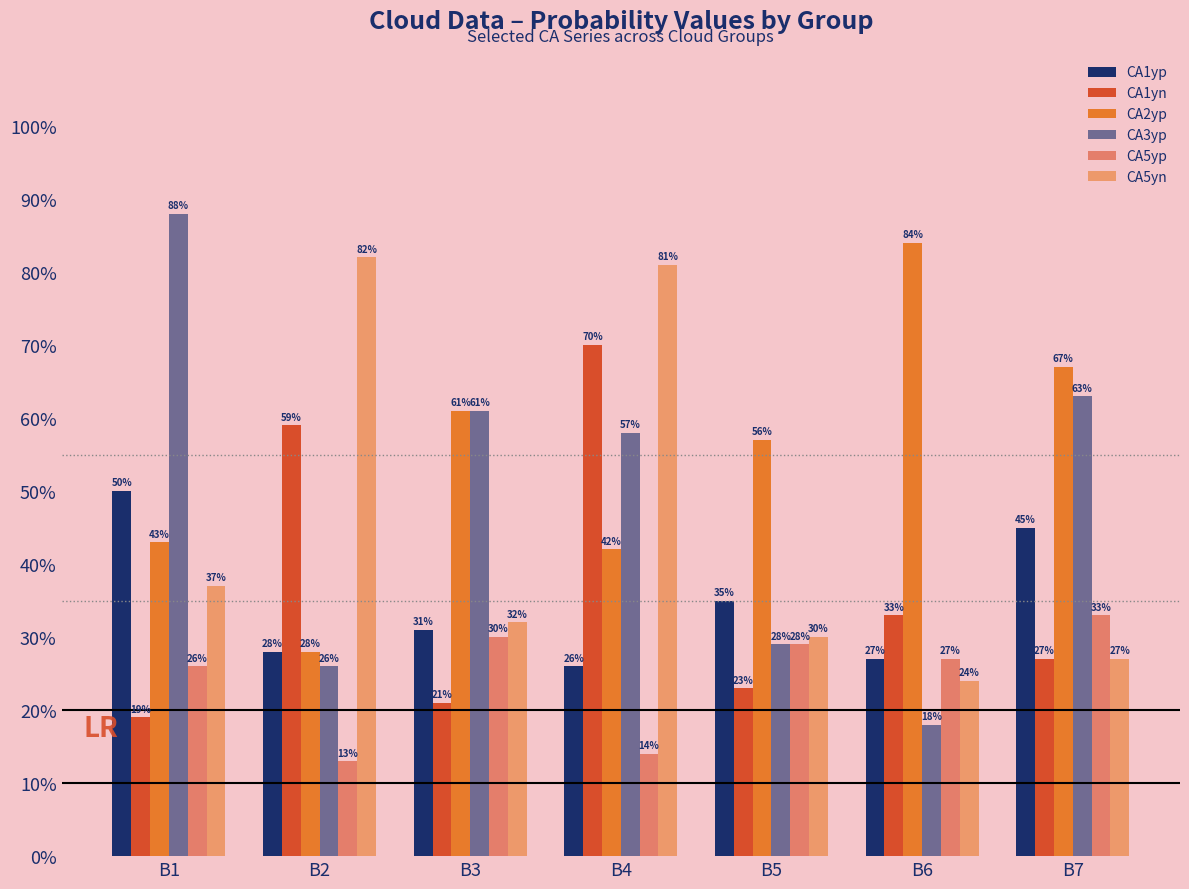

Are the bars grouped side by side (vs. stacked)?

Yes